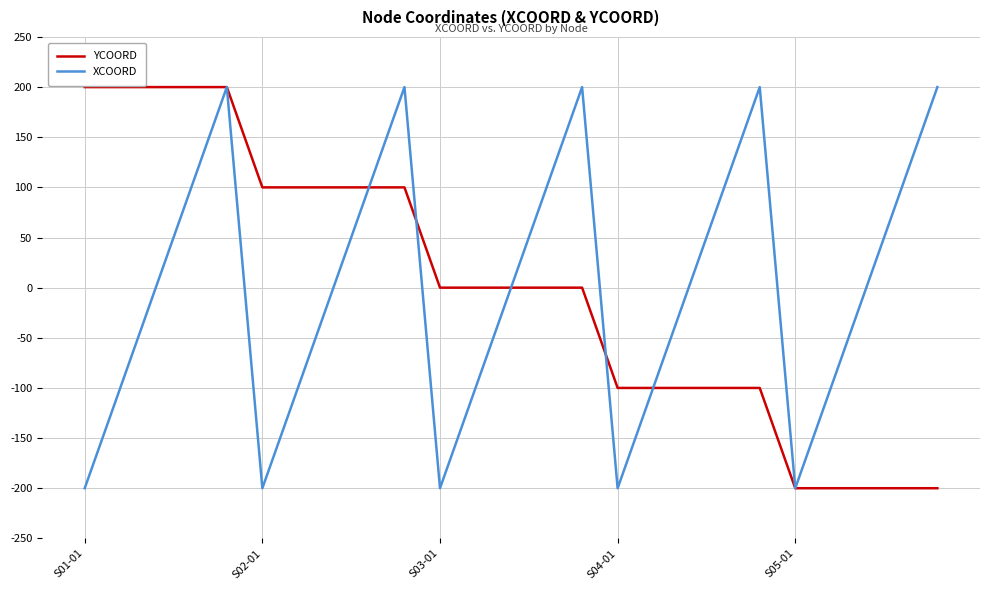

What is the smallest value displayed?

-200